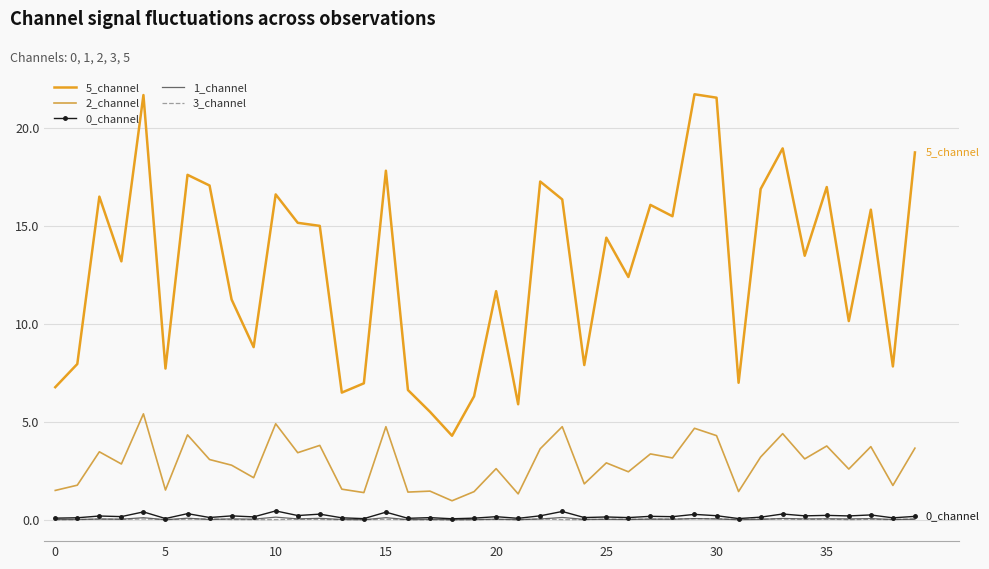

Which series has the largest range (max minus min)?

5_channel